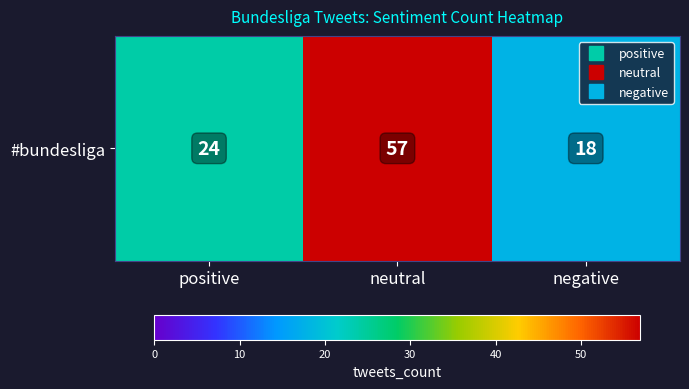

Reading left to right, what are all the values shown in this chart?

positive=24	neutral=57	negative=18